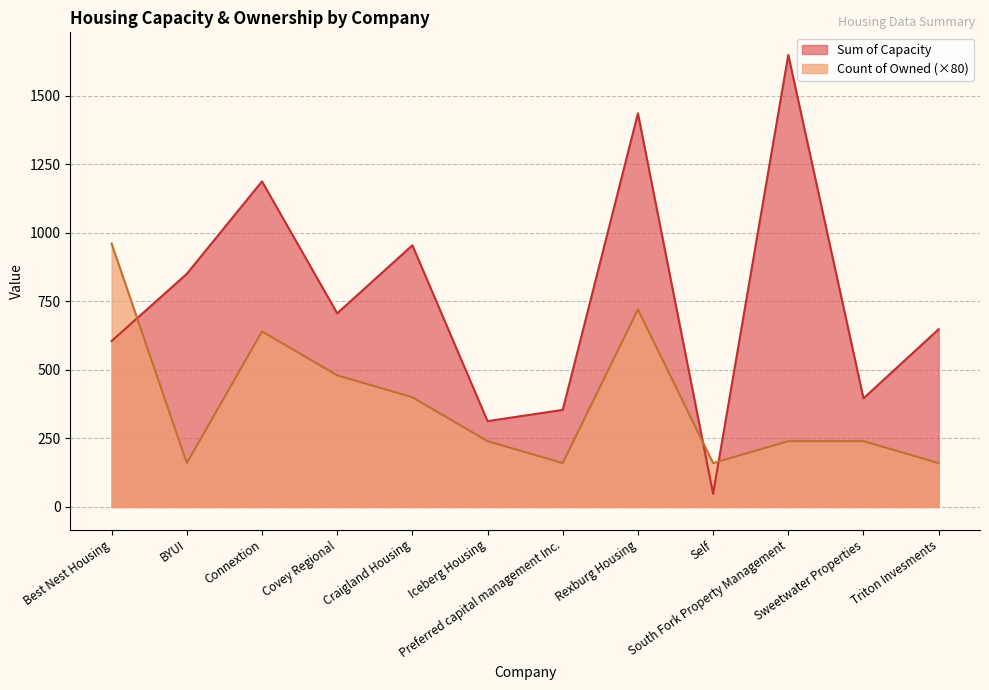

At which category does Sum of Capacity reach its first local peak?

Connextion